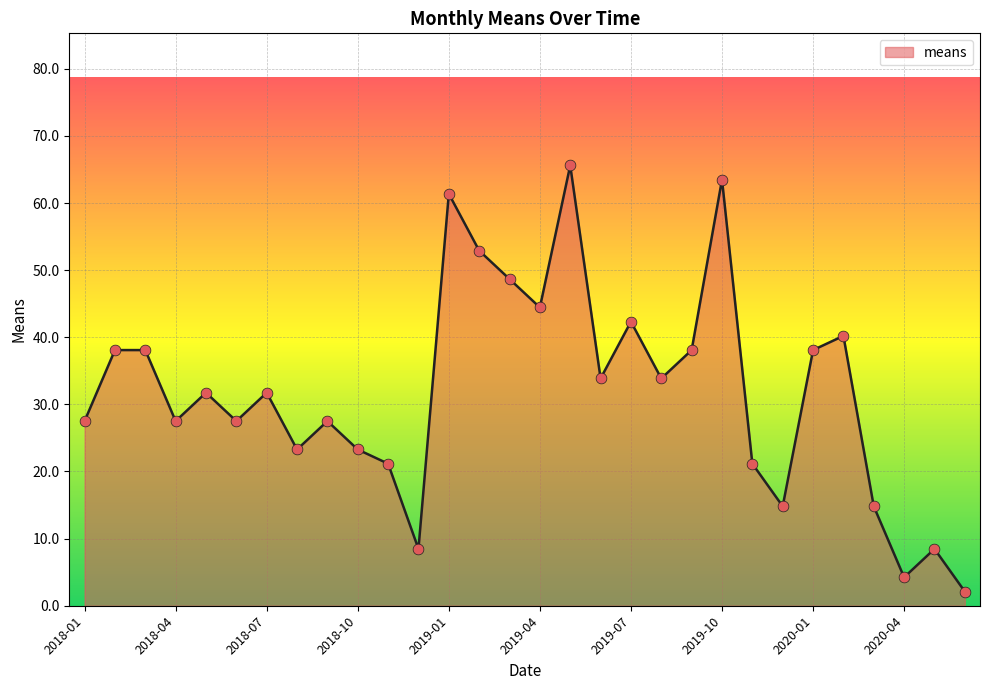

What is the difference between the maximum and minimum values?

63.5